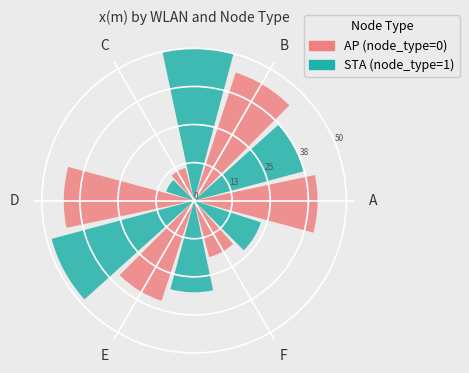

How many slices are in this pie chart?

6